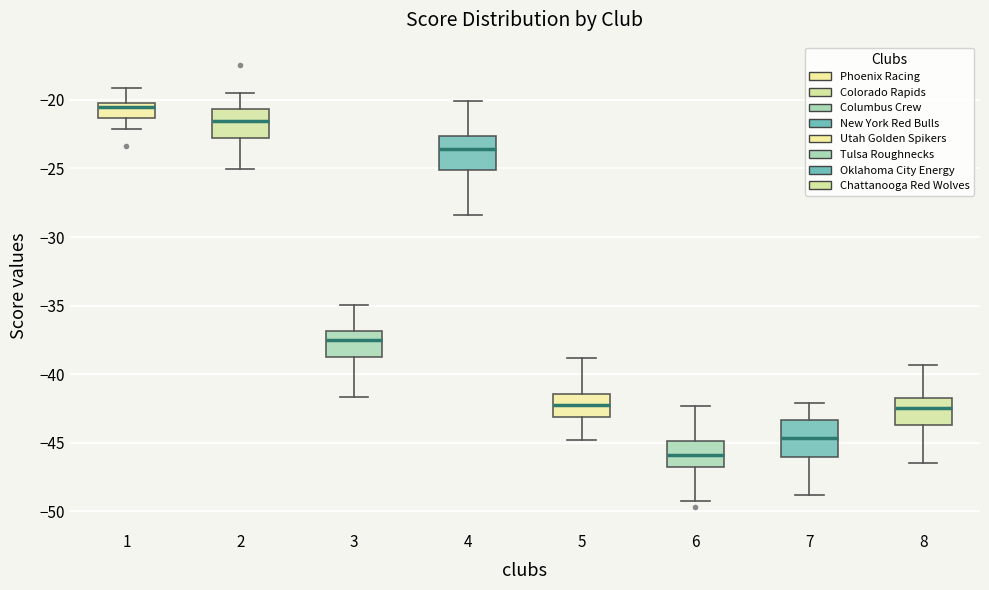

Reading left to right, read every box against the y-axis: the position of its median line, the range the box covers, and the ends of its whiskers. The values are not printed on the chart, so give them approximately, as read against the axis.

1: median -20.5, box -21.5 to -20.0, whiskers -22.0 to -19.0
2: median -21.5, box -23.0 to -20.5, whiskers -25.0 to -19.5
3: median -37.5, box -39.0 to -37.0, whiskers -41.5 to -35.0
4: median -23.5, box -25.0 to -22.5, whiskers -28.5 to -20.0
5: median -42.5, box -43.0 to -41.5, whiskers -45.0 to -39.0
6: median -46.0, box -46.5 to -45.0, whiskers -49.0 to -42.5
7: median -44.5, box -46.0 to -43.5, whiskers -49.0 to -42.0
8: median -42.5, box -43.5 to -41.5, whiskers -46.5 to -39.5